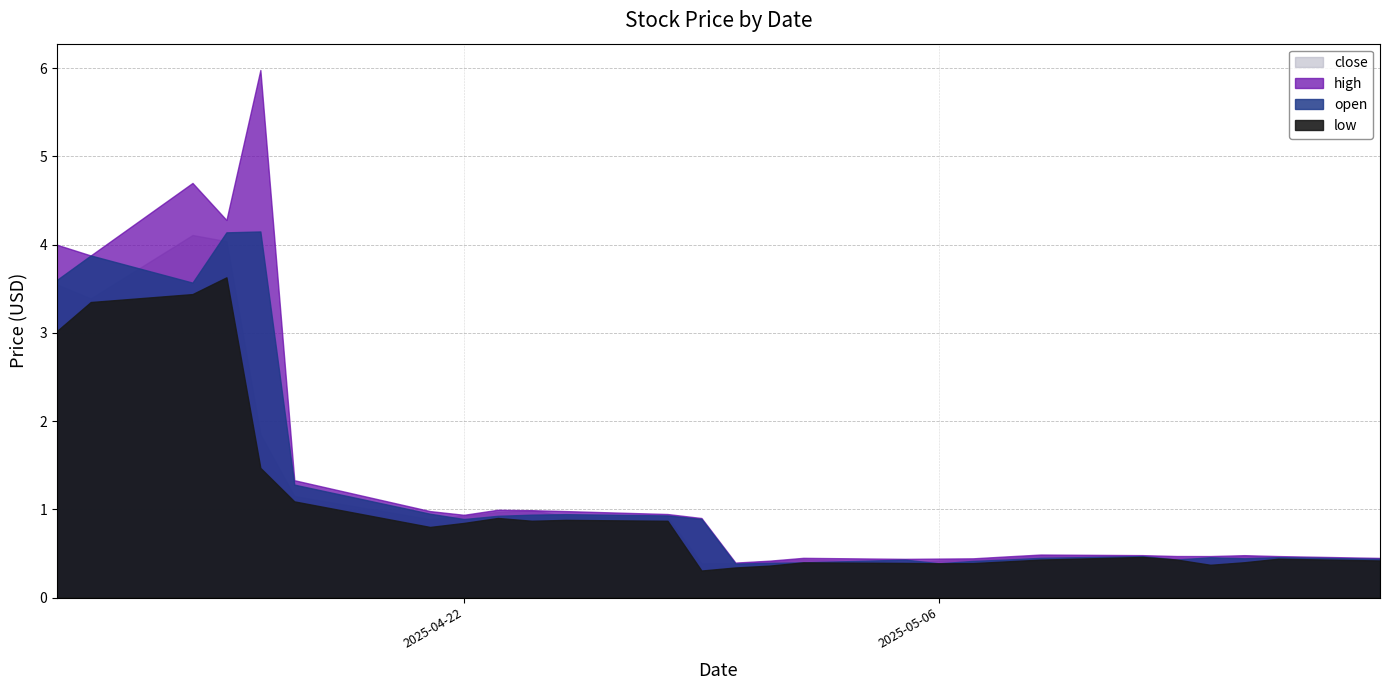

Which series has the largest total across all categories?

high